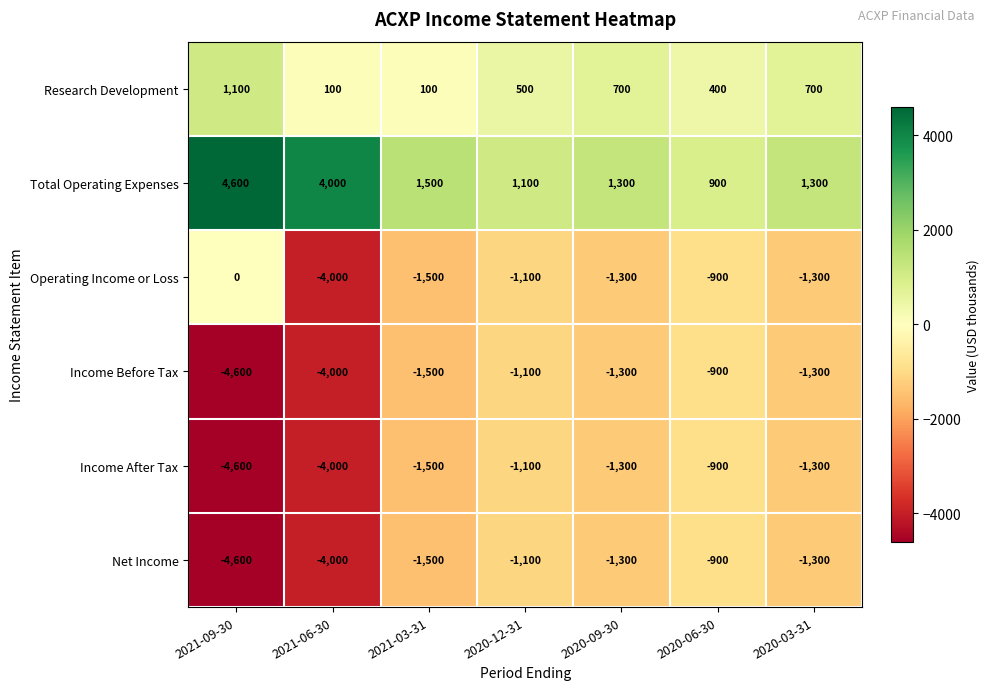

What is the minimum value for Research Development?

100